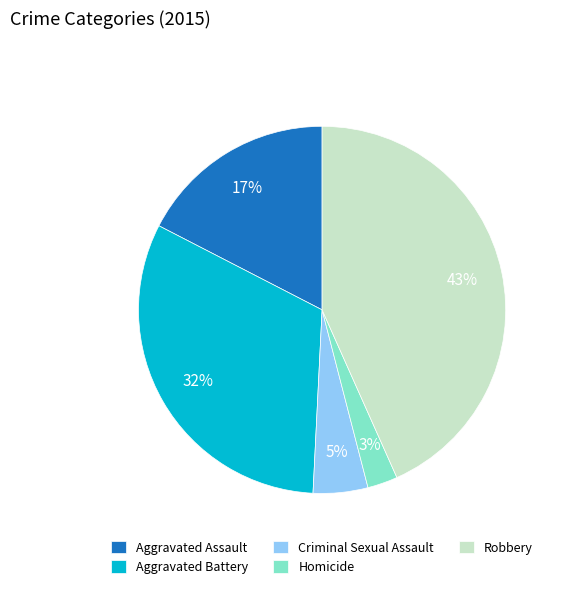

To the nearest percent, what is the average slice percentage?

20%